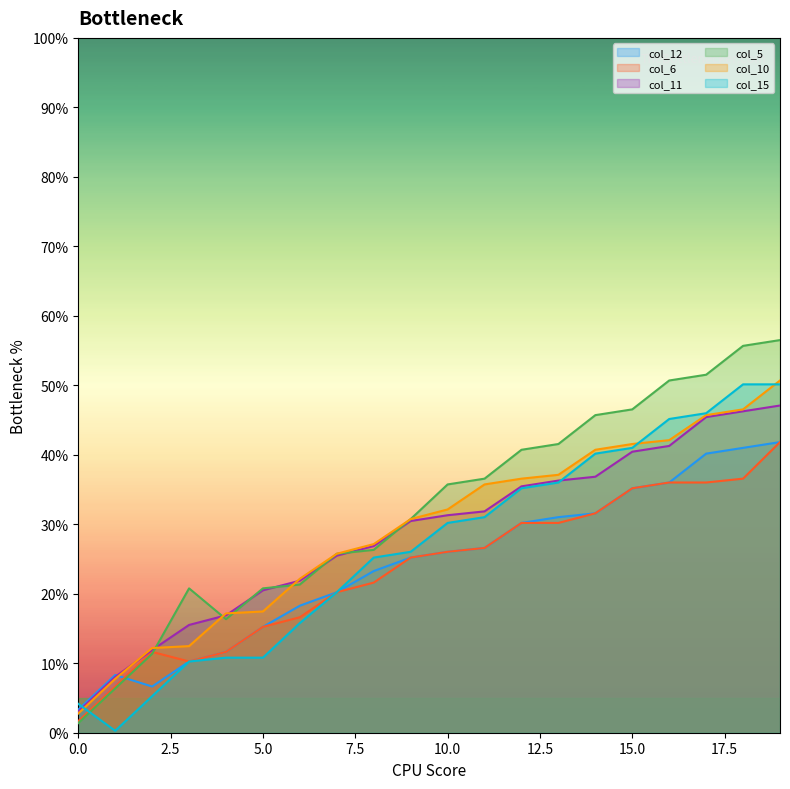

Reading left to right, list all the values displayed in this chart.

col_12: 3.3	8.3	6.6	10.2	11.6	15.2	18.3	20.2	23.3	25.2	26.0	26.6	30.2	31.0	31.6	35.2	36.0	40.2	41.0	41.8
col_6: 1.7	6.6	11.6	10.2	11.6	15.2	16.6	20.2	21.6	25.2	26.0	26.6	30.2	30.2	31.6	35.2	36.0	36.0	36.6	41.8
col_11: 3.0	8.0	11.9	15.5	16.9	20.5	21.9	25.5	26.9	30.5	31.3	31.9	35.5	36.3	36.8	40.4	41.3	45.4	46.3	47.1
col_5: 1.4	6.4	11.4	20.8	16.3	20.8	21.3	25.8	26.3	30.7	35.7	36.6	40.7	41.6	45.7	46.5	50.7	51.5	55.7	56.5
col_10: 2.8	7.8	12.2	12.5	17.2	17.5	22.2	25.8	27.1	30.7	32.1	35.7	36.6	37.1	40.7	41.6	42.1	45.7	46.5	50.7
col_15: 4.2	0.3	5.3	10.2	10.8	10.8	15.8	20.2	25.2	26.0	30.2	31.0	35.2	36.0	40.2	41.0	45.2	46.0	50.1	50.1